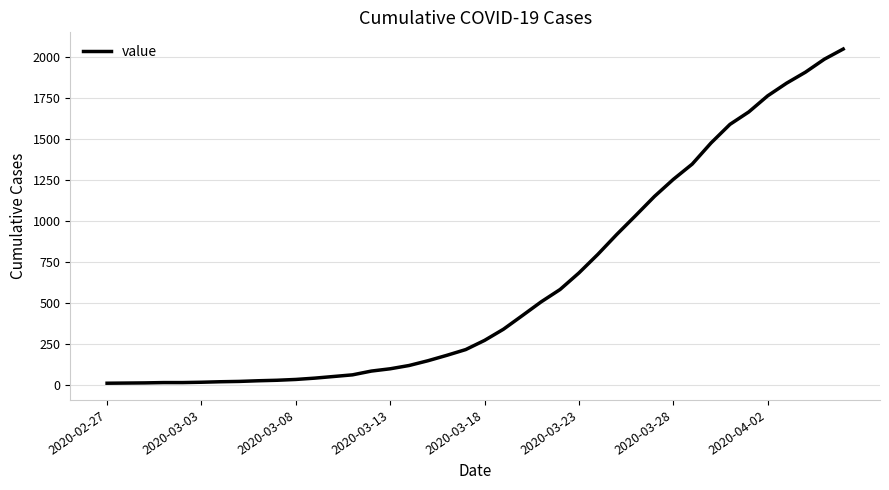

What is the difference between the maximum and minimum values?

2036